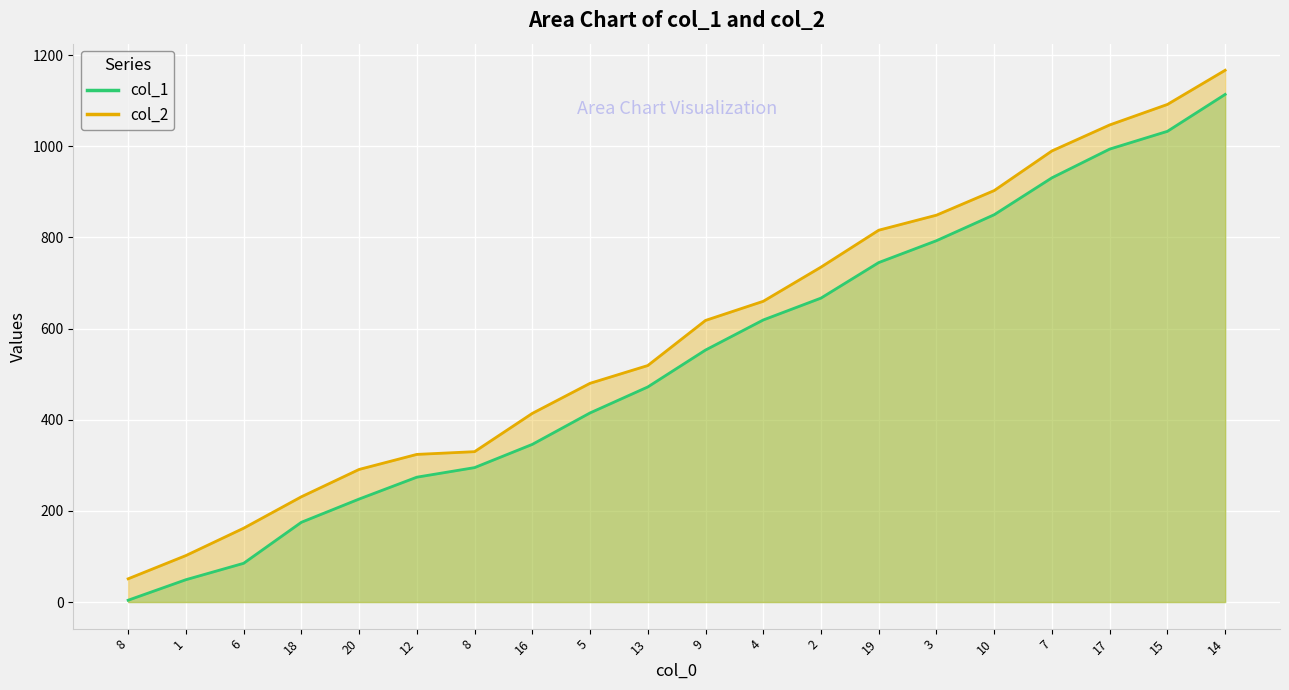

Which series has the largest range (max minus min)?

col_2